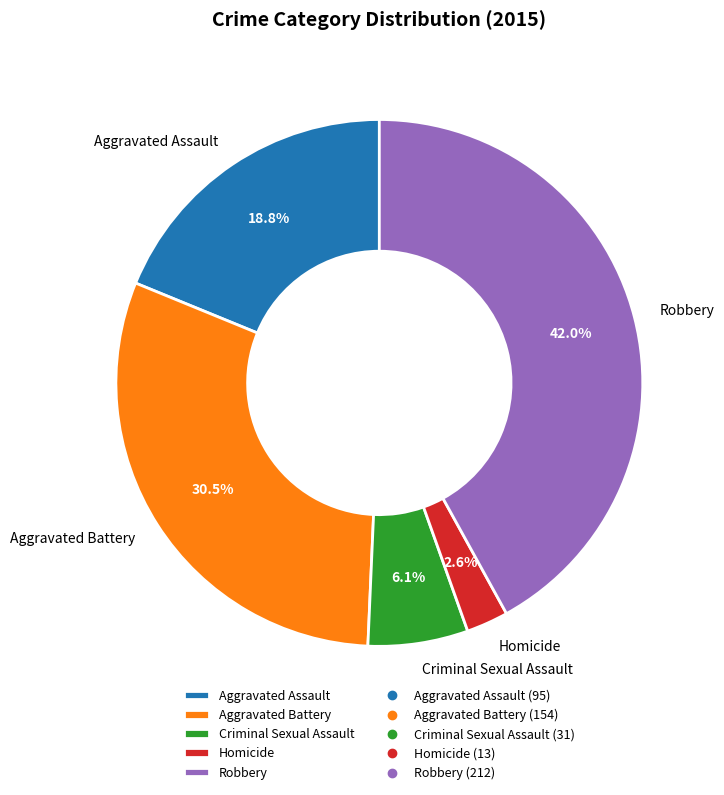

Approximately how many times larger is the value at Criminal Sexual Assault compared to Aggravated Battery?

0.2